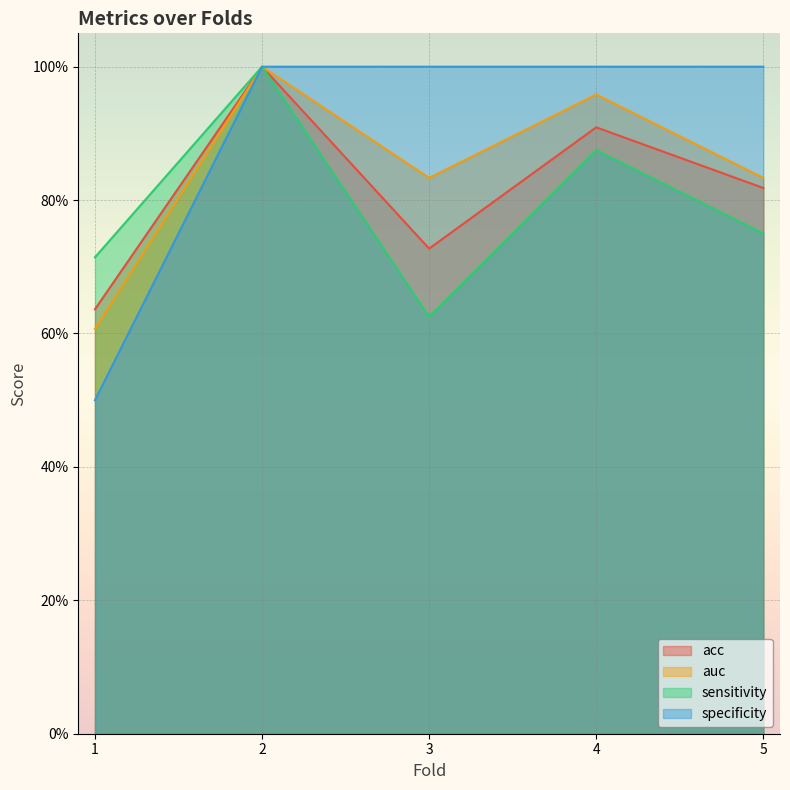

How many lines are shown in the chart?

4